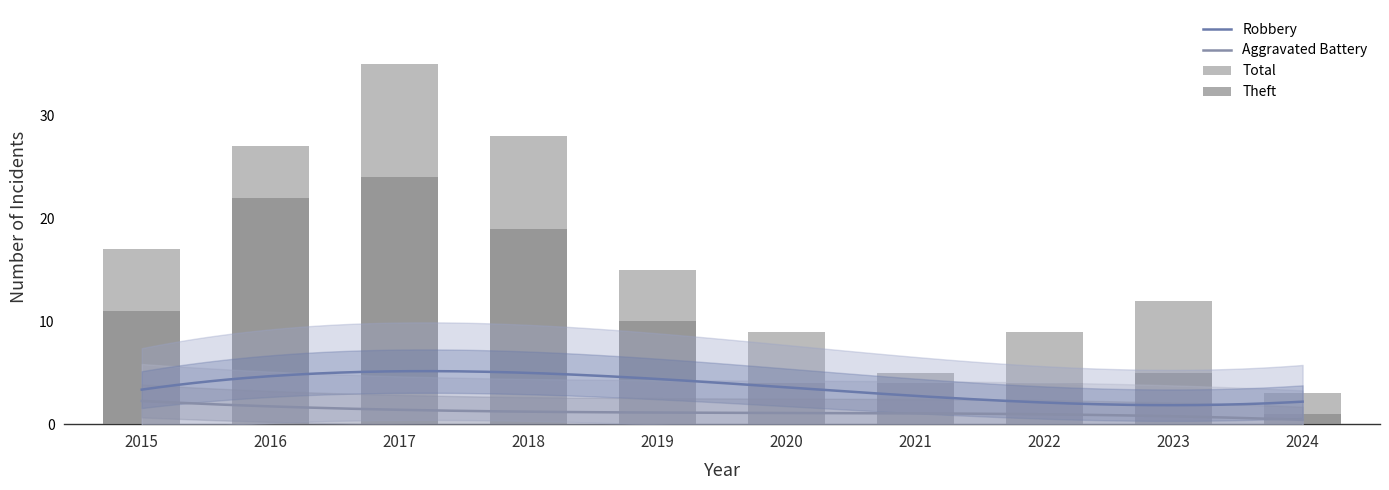

What is the sum of all Aggravated Battery values?

12